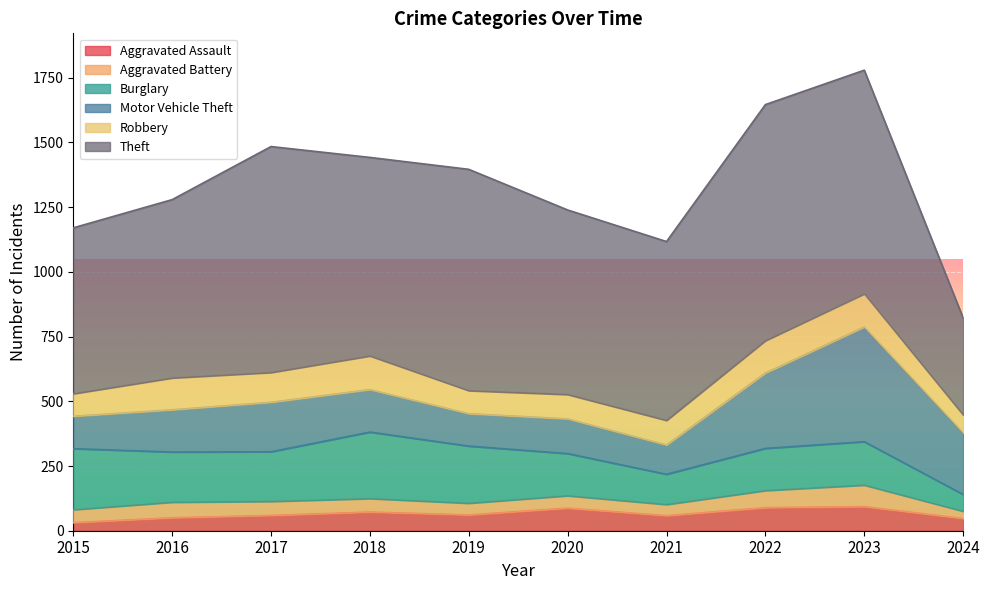

True or false: Aggravated Assault has a value of 61 at 2019.

True